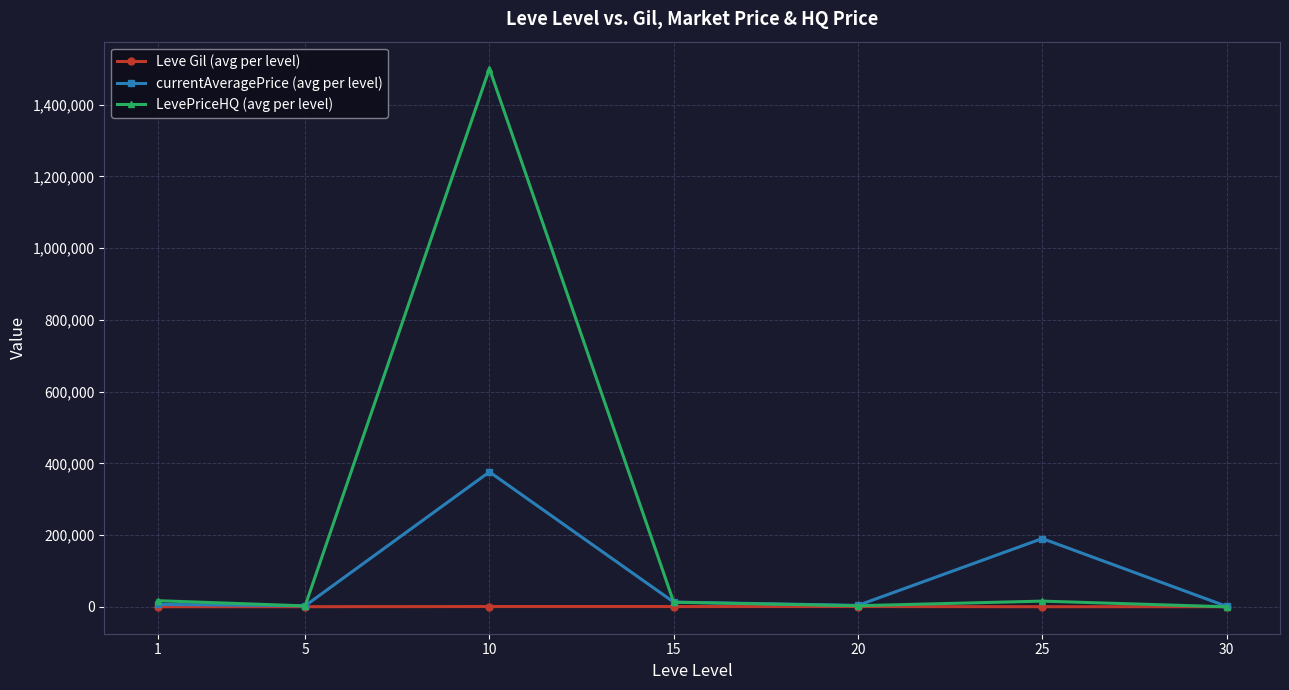

What is the maximum value shown in the chart?

1500750.0